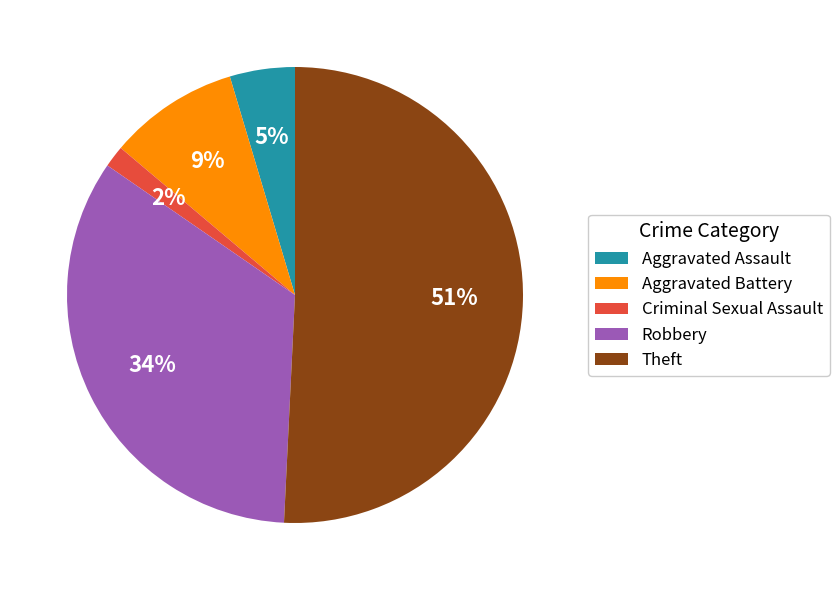

To the nearest percent, what is the difference between the Criminal Sexual Assault and Aggravated Assault slice percentages?

3%